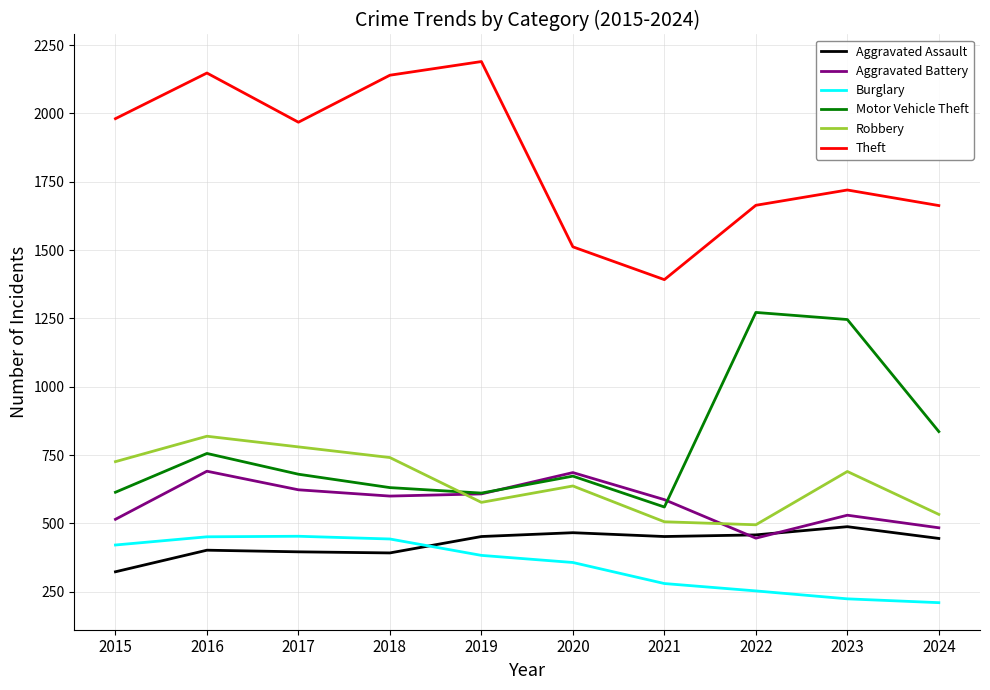

True or false: Theft and Motor Vehicle Theft cross at least once.

False